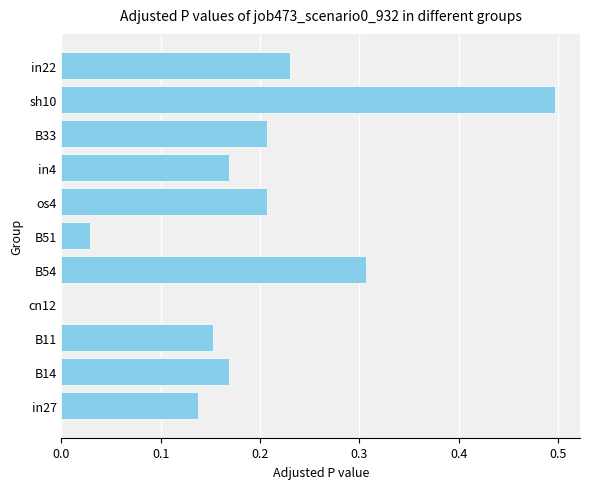

Between cn12 and B11, which is larger?

B11